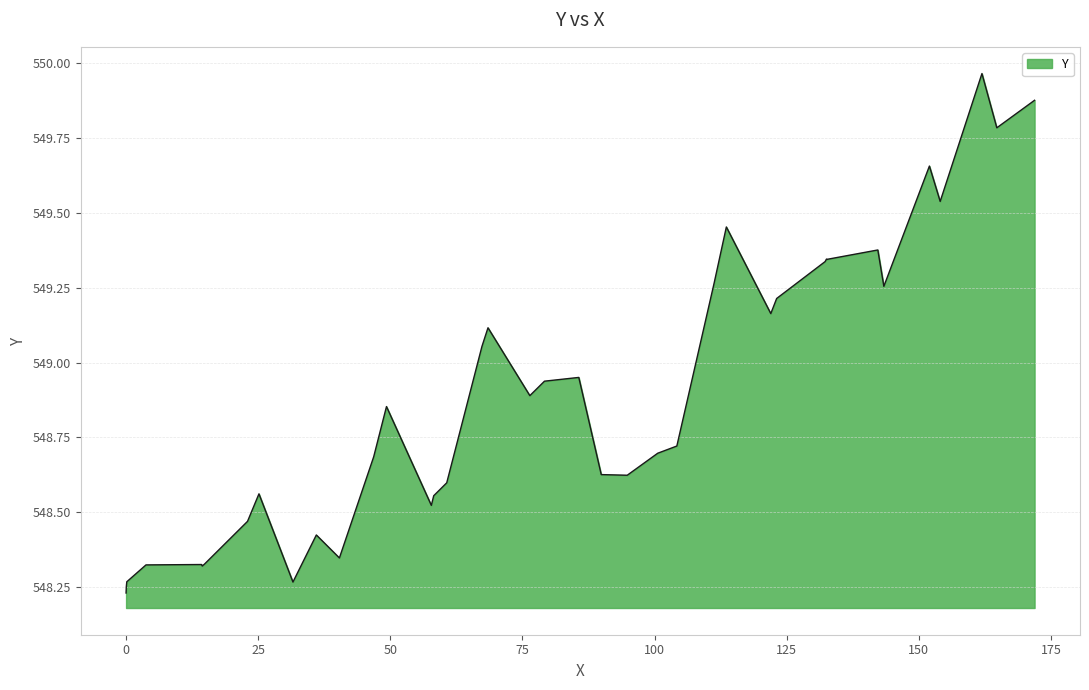

True or false: the data has more than 1 interior local peaks.

True